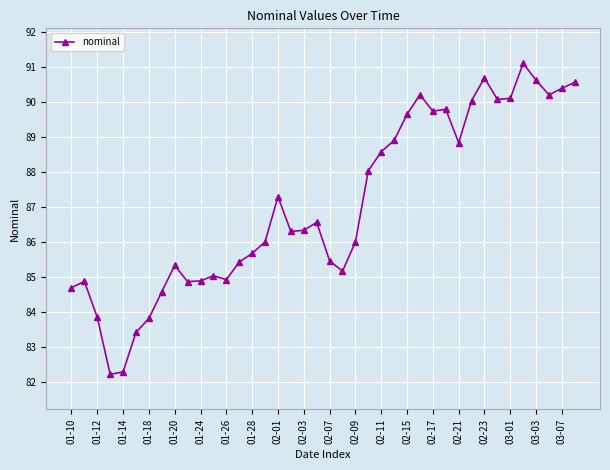

What is the value of the 1st point from the left?

84.7